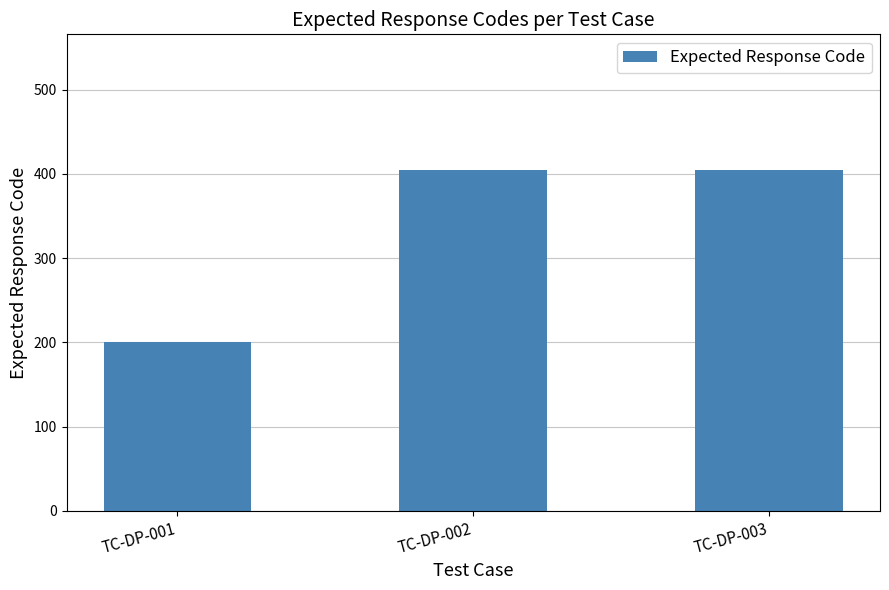

At which category does the chart reach its minimum across all series?

TC-DP-001